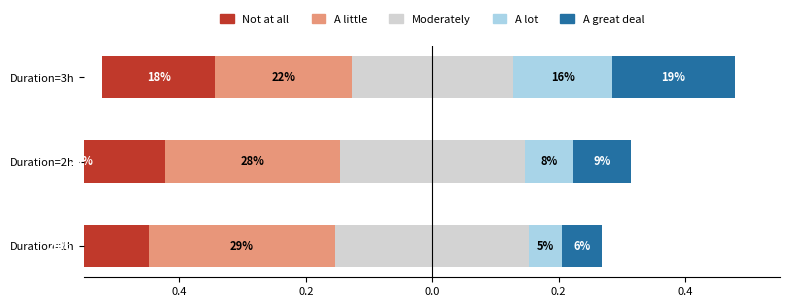

How many data points does each series have?

3